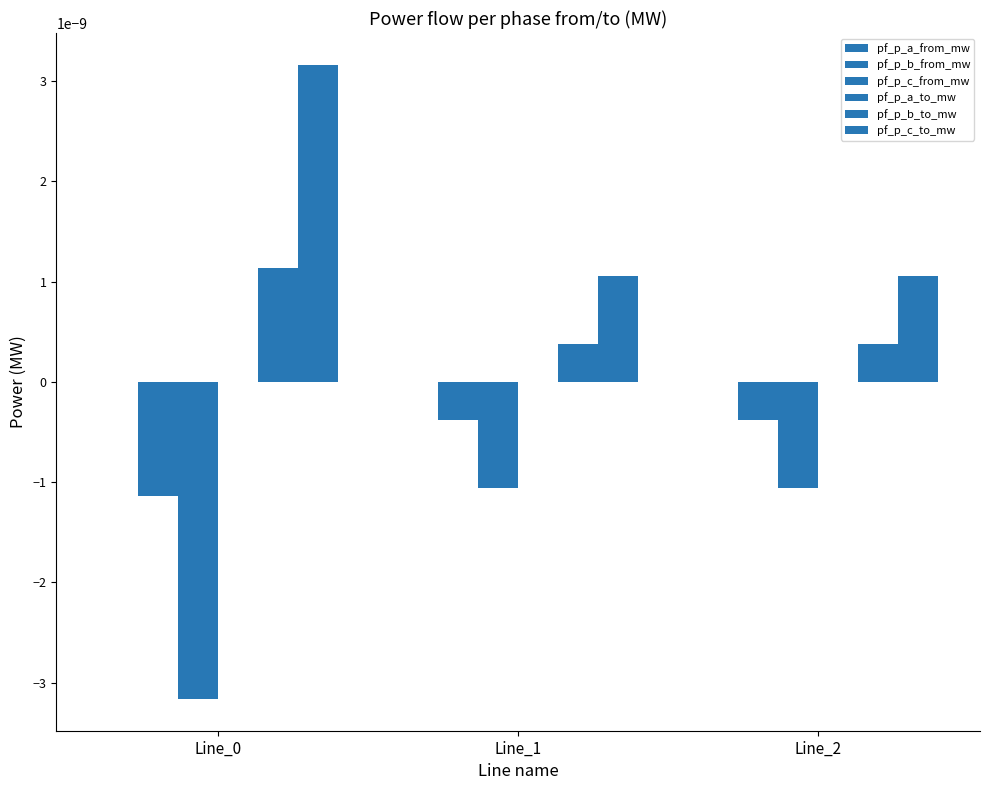

Are the bars horizontal?

No